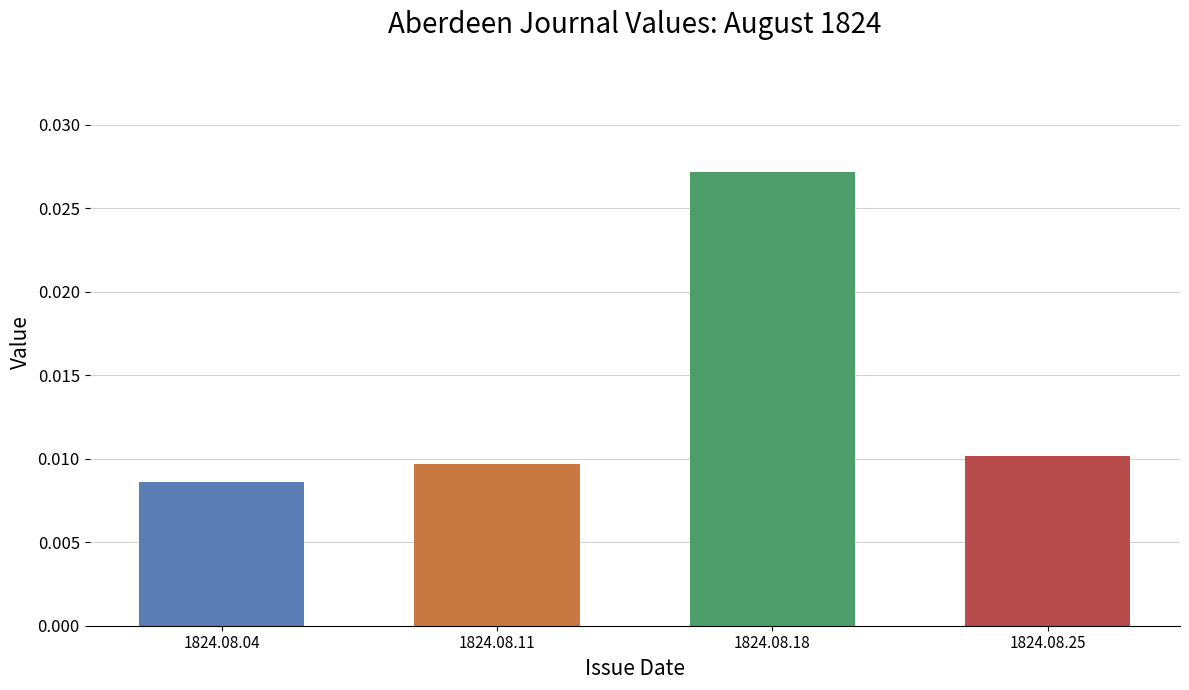

Does the chart contain any negative values?

No